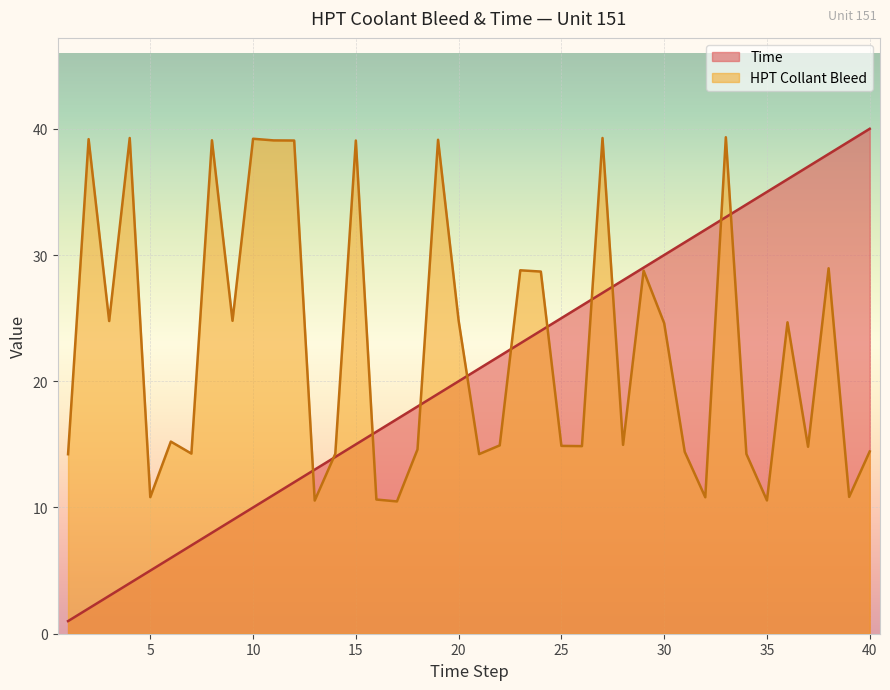

How many lines are shown in the chart?

2